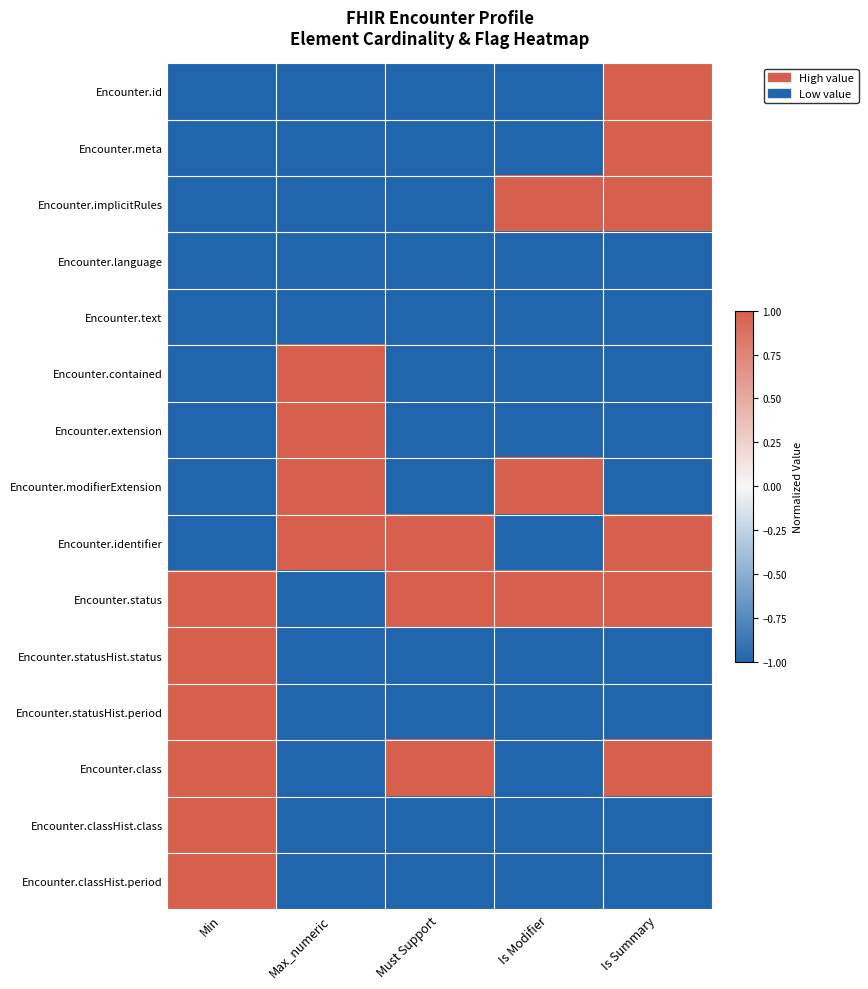

Reading left to right, transcribe all the data shown in this chart.

Encounter.id: Min=-1	Max_numeric=-1	Must Support=-1	Is Modifier=-1	Is Summary=1
Encounter.meta: Min=-1	Max_numeric=-1	Must Support=-1	Is Modifier=-1	Is Summary=1
Encounter.implicitRules: Min=-1	Max_numeric=-1	Must Support=-1	Is Modifier=1	Is Summary=1
Encounter.language: Min=-1	Max_numeric=-1	Must Support=-1	Is Modifier=-1	Is Summary=-1
Encounter.text: Min=-1	Max_numeric=-1	Must Support=-1	Is Modifier=-1	Is Summary=-1
Encounter.contained: Min=-1	Max_numeric=1	Must Support=-1	Is Modifier=-1	Is Summary=-1
Encounter.extension: Min=-1	Max_numeric=1	Must Support=-1	Is Modifier=-1	Is Summary=-1
Encounter.modifierExtension: Min=-1	Max_numeric=1	Must Support=-1	Is Modifier=1	Is Summary=-1
Encounter.identifier: Min=-1	Max_numeric=1	Must Support=1	Is Modifier=-1	Is Summary=1
Encounter.status: Min=1	Max_numeric=-1	Must Support=1	Is Modifier=1	Is Summary=1
Encounter.statusHist.status: Min=1	Max_numeric=-1	Must Support=-1	Is Modifier=-1	Is Summary=-1
Encounter.statusHist.period: Min=1	Max_numeric=-1	Must Support=-1	Is Modifier=-1	Is Summary=-1
Encounter.class: Min=1	Max_numeric=-1	Must Support=1	Is Modifier=-1	Is Summary=1
Encounter.classHist.class: Min=1	Max_numeric=-1	Must Support=-1	Is Modifier=-1	Is Summary=-1
Encounter.classHist.period: Min=1	Max_numeric=-1	Must Support=-1	Is Modifier=-1	Is Summary=-1